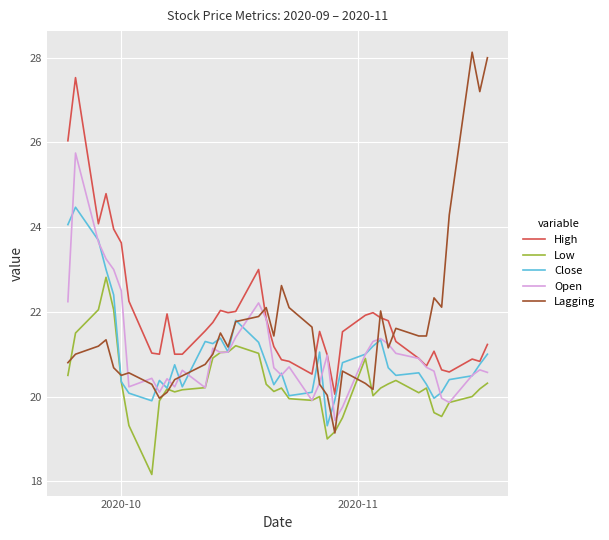

What is the difference between the maximum and minimum values in the High series?

7.5